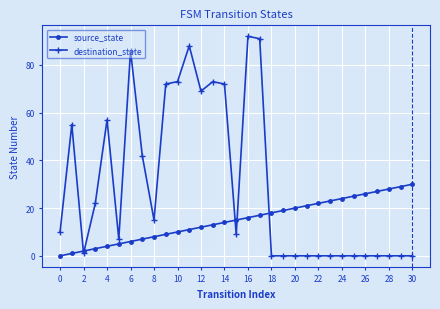

Which series has the largest range (max minus min)?

destination_state